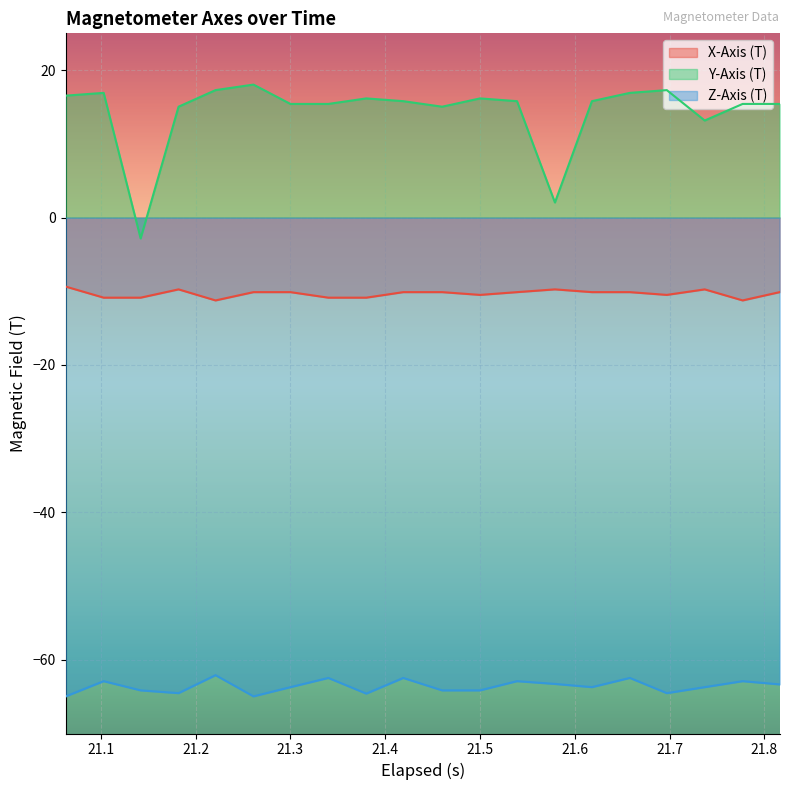

True or false: Y-Axis (T) and Z-Axis (T) intersect in this chart.

False